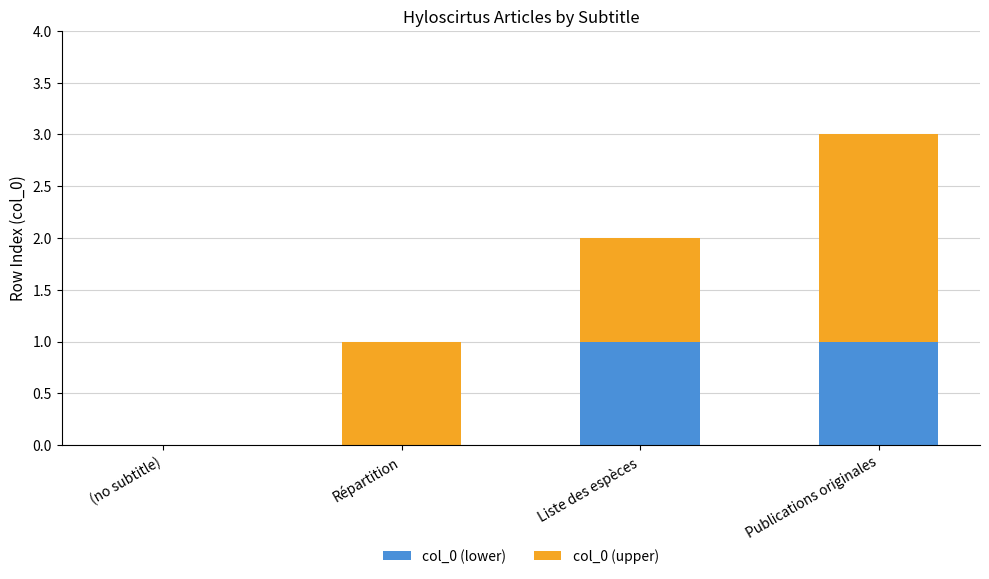

At which category is the sum across all series the highest?

Publications originales